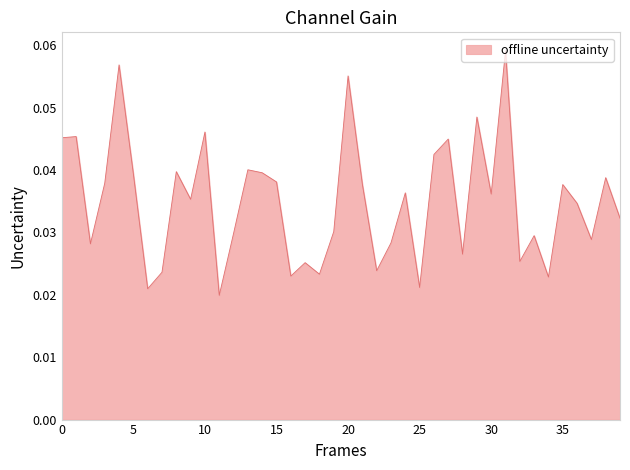

Where is the first local minimum?

2